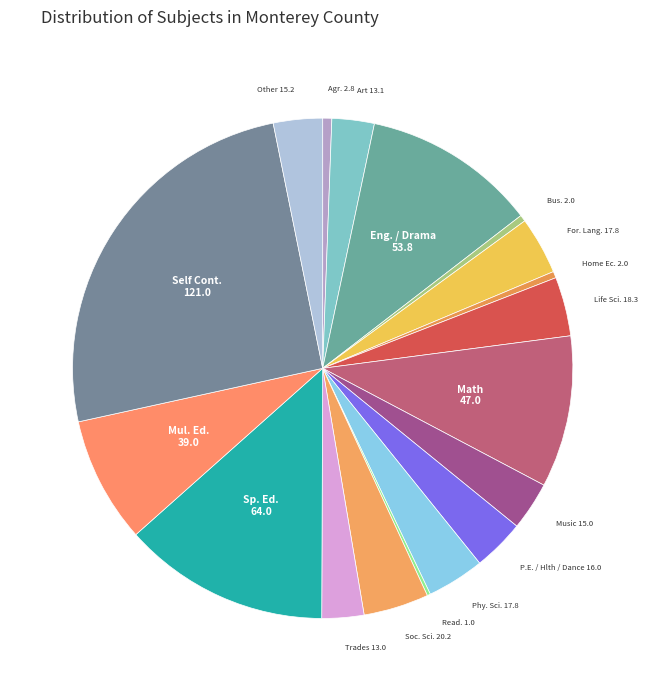

Which slice is the largest?

Self Cont.